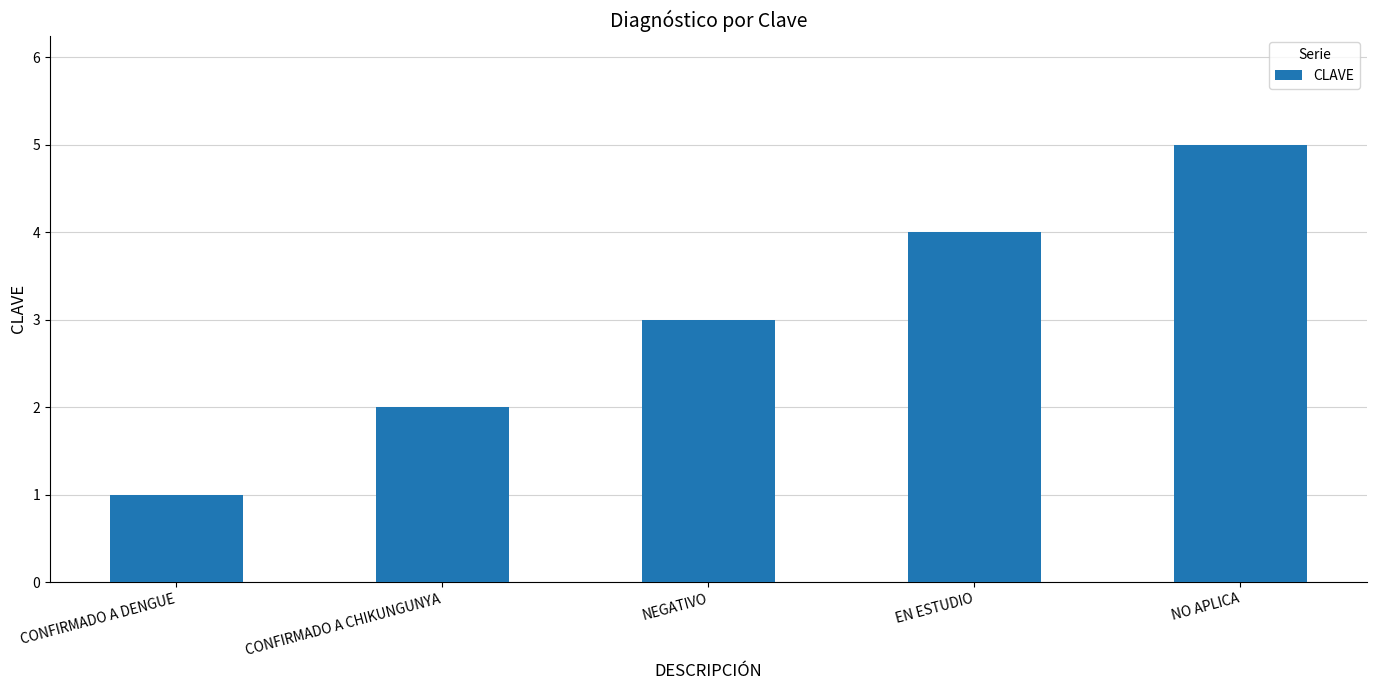

Is it true that the value at NEGATIVO is 3?

True